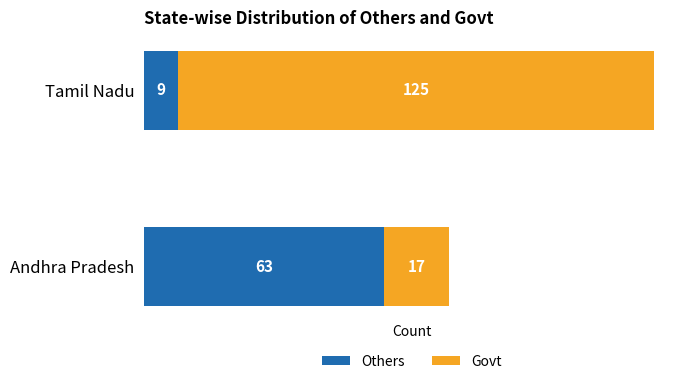

What is the total value across all series at Andhra Pradesh?

80